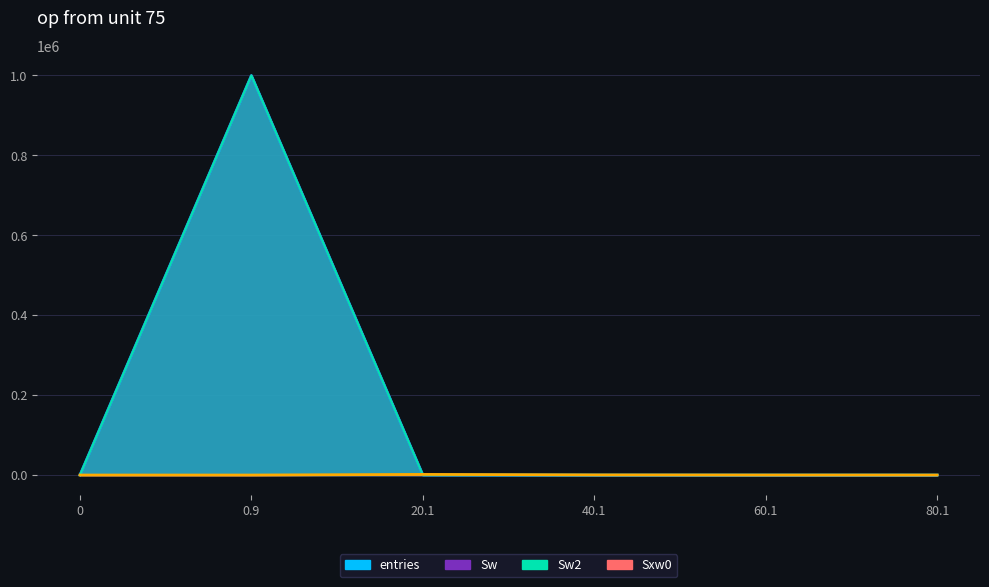

How many categories are shown in the chart?

6